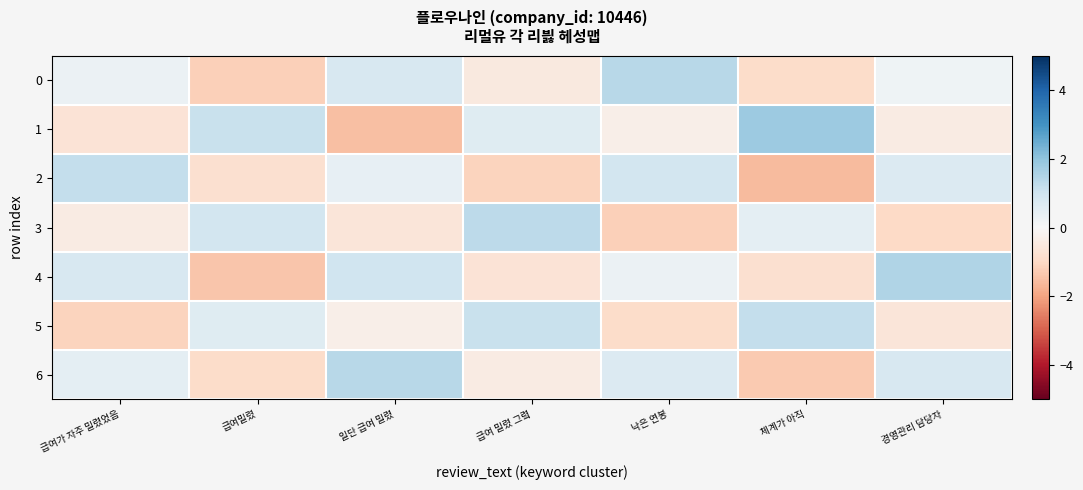

What is the smallest value displayed?

-1.6